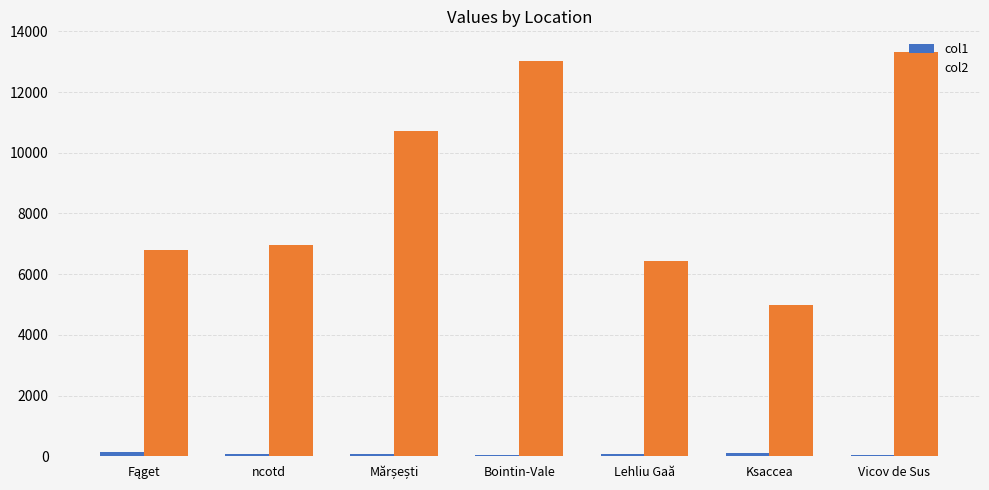

What is the sum of all col2 values?

62228.1